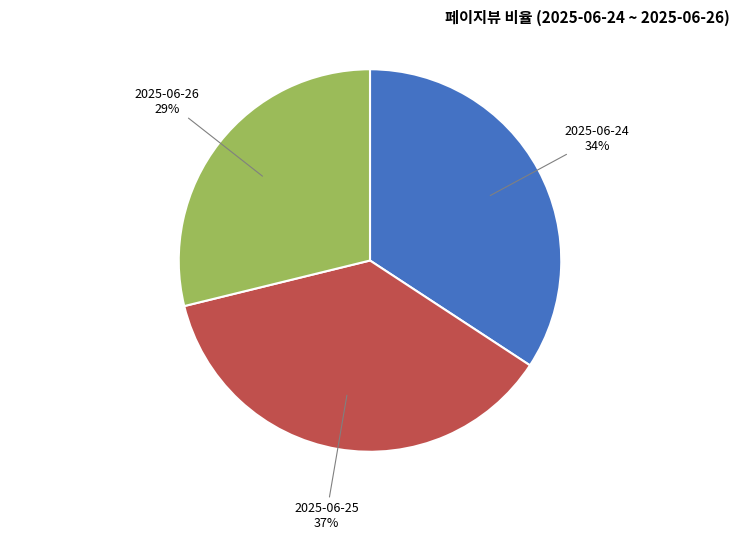

Which slice is the smallest?

2025-06-26